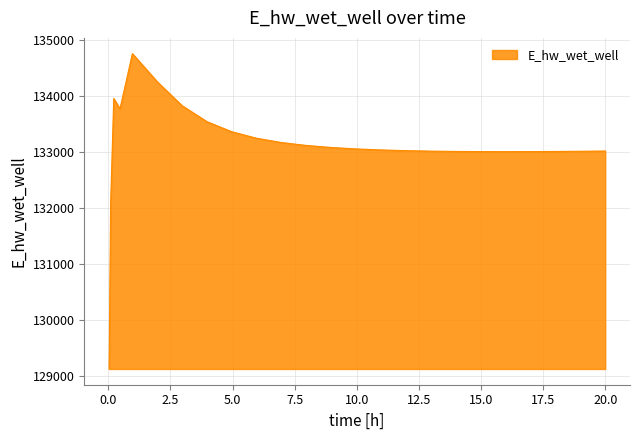

What is the minimum value shown in the chart?

129124.5